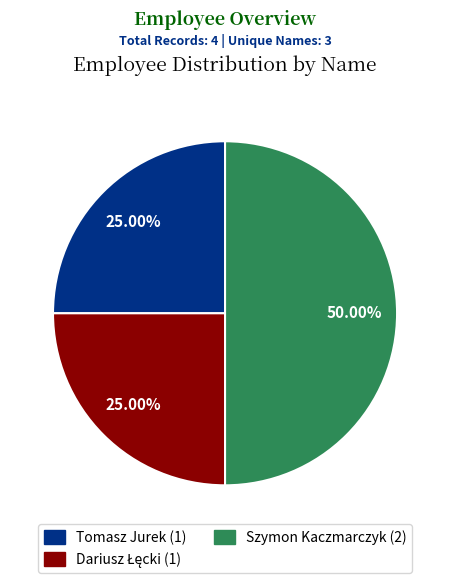

Does Tomasz Jurek account for over 50% of the chart?

No